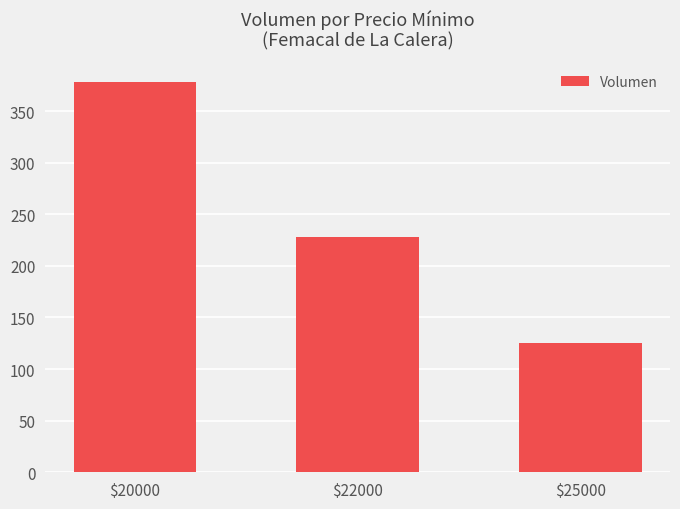

What is the change in value from $20000 to $22000?

-150